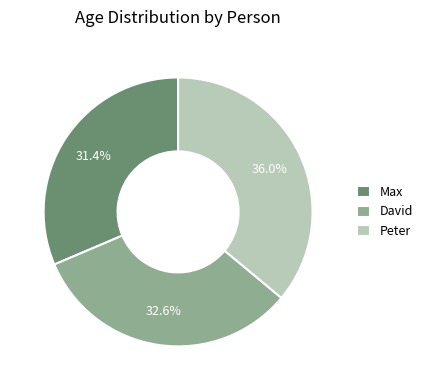

The Max slice represents 19% of the pie. True or false?

False